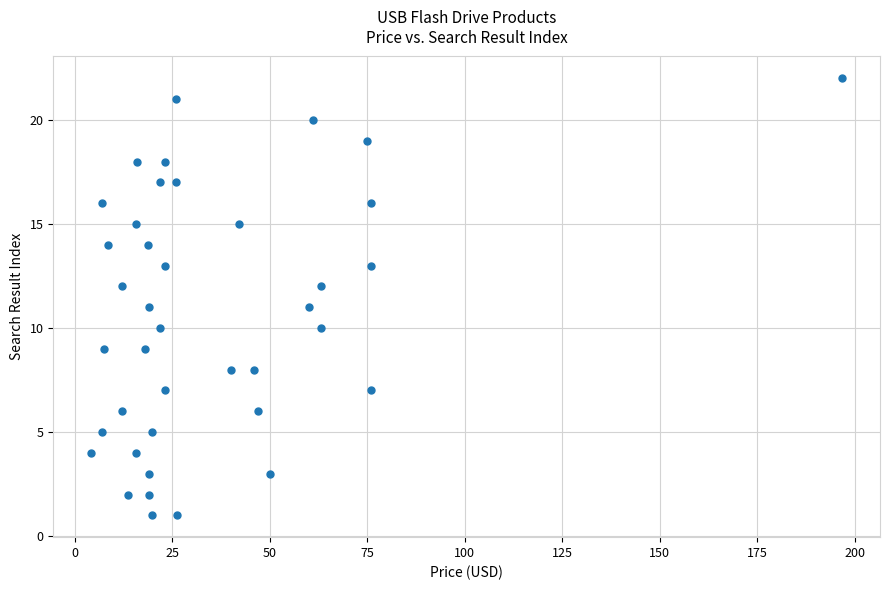

What is the range of Y values (max minus min)?

21